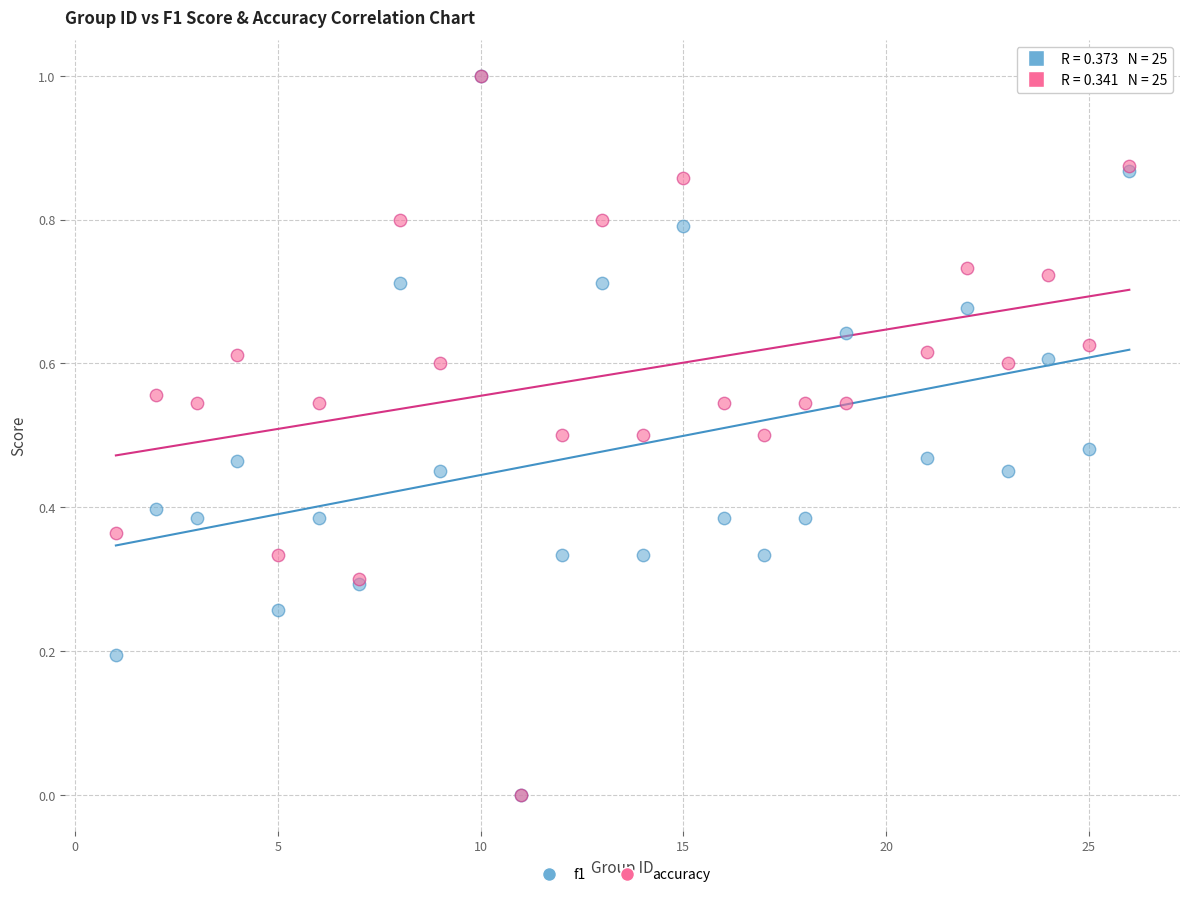

What are all the series names shown in the legend?

f1, accuracy